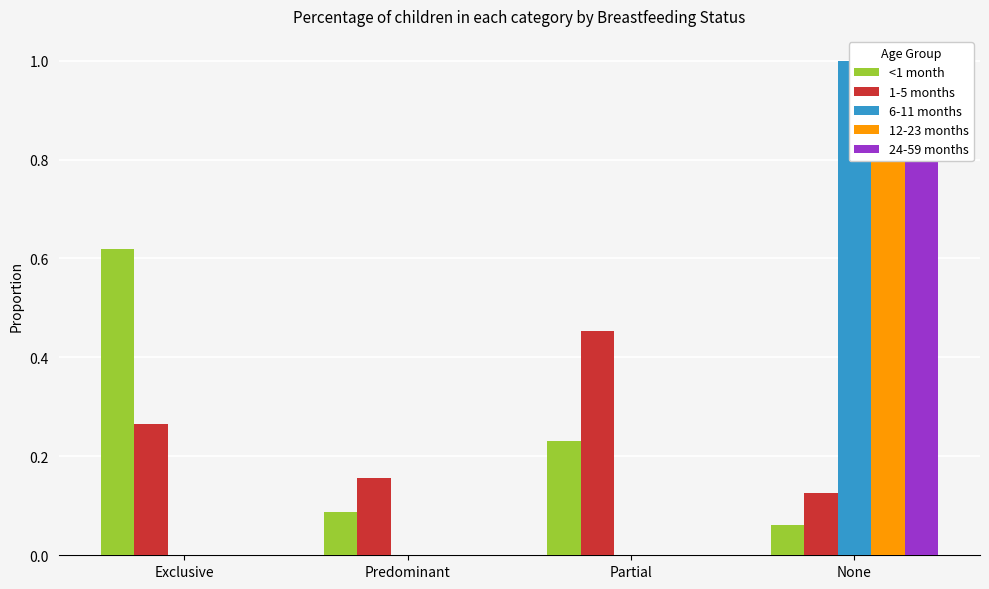

List the series in order of their peak value, lowest first.

1-5 months, <1 month, 6-11 months, 12-23 months, 24-59 months